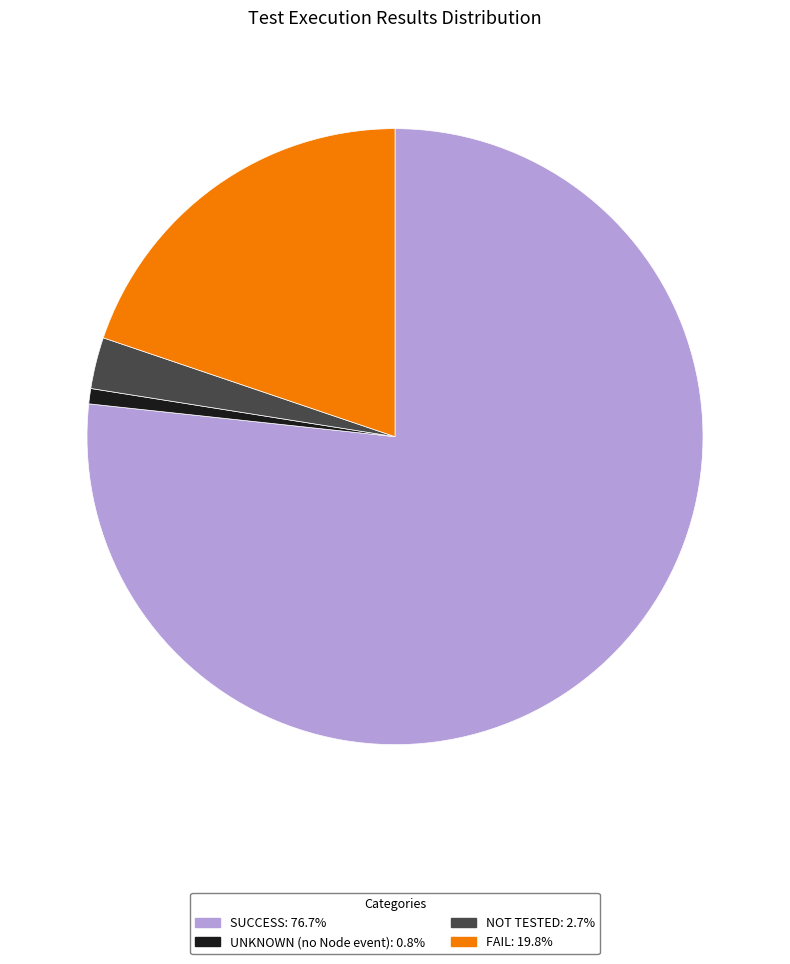

Is there any slice that represents more than half of the pie?

Yes